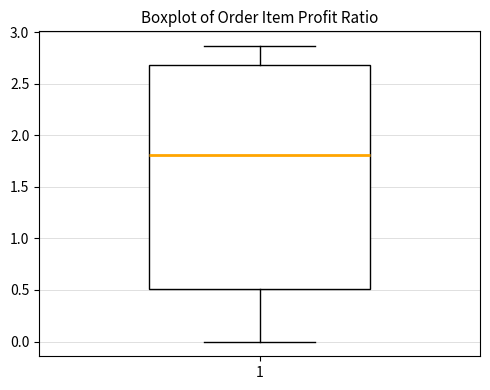

Read this box plot against the y-axis: the position of the median line, the range covered by the box, and the ends of both whiskers. The values are not printed on the chart, so give them approximately, as read against the axis.

median 1.80, box 0.50 to 2.70, whiskers 0.00 to 2.85